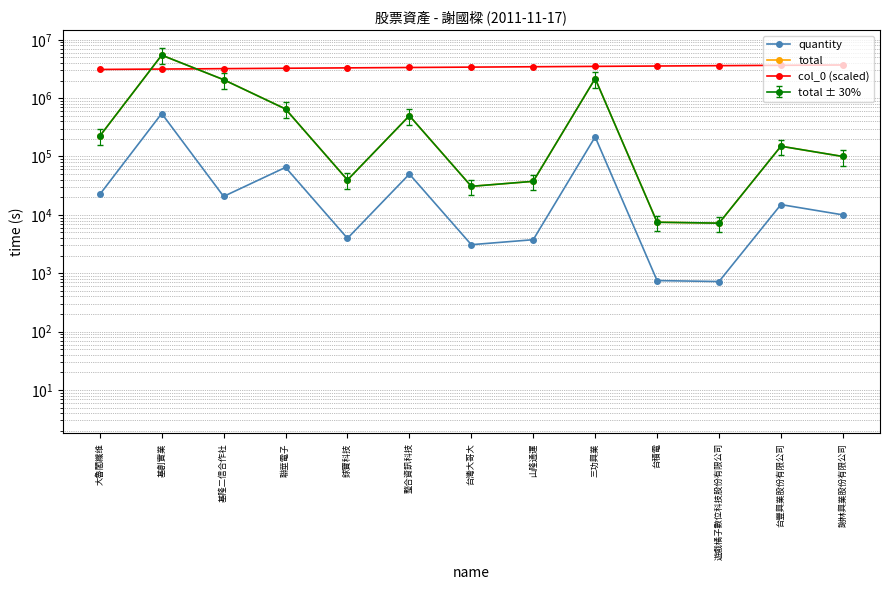

Rank the series at 台積電 from lowest to highest value.

quantity, total, col_0 (scaled)